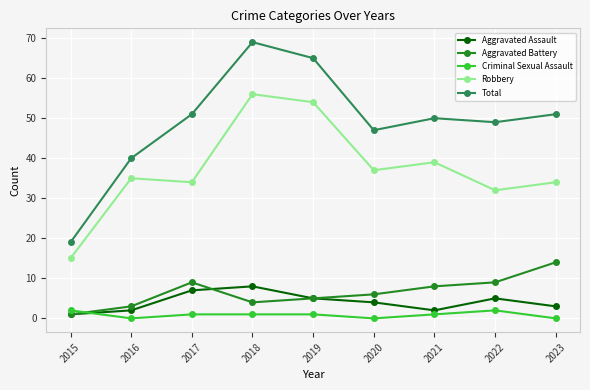

What is the average value of the Aggravated Battery series?

7